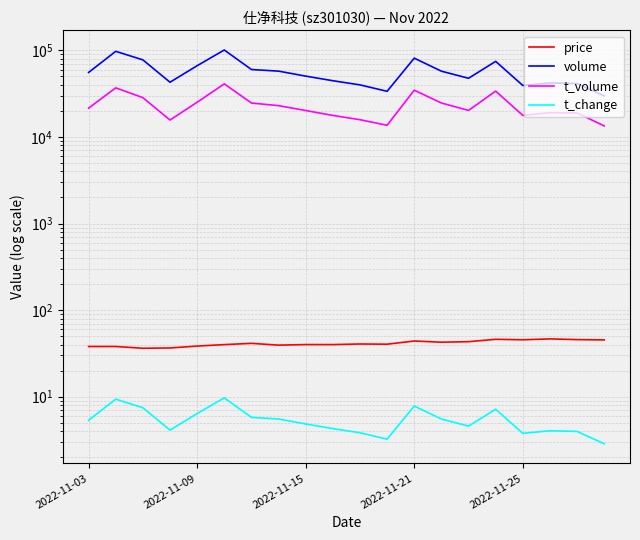

Is the value of price at 5 greater than the value of t_volume at 16?

No